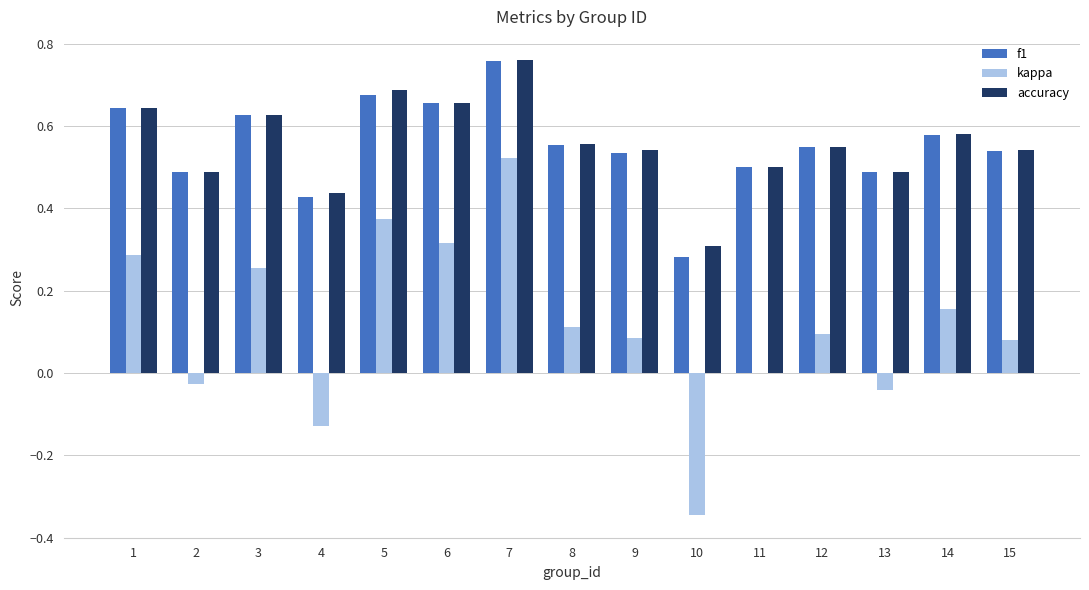

Between 6 and 12, which series saw the biggest shift?

kappa